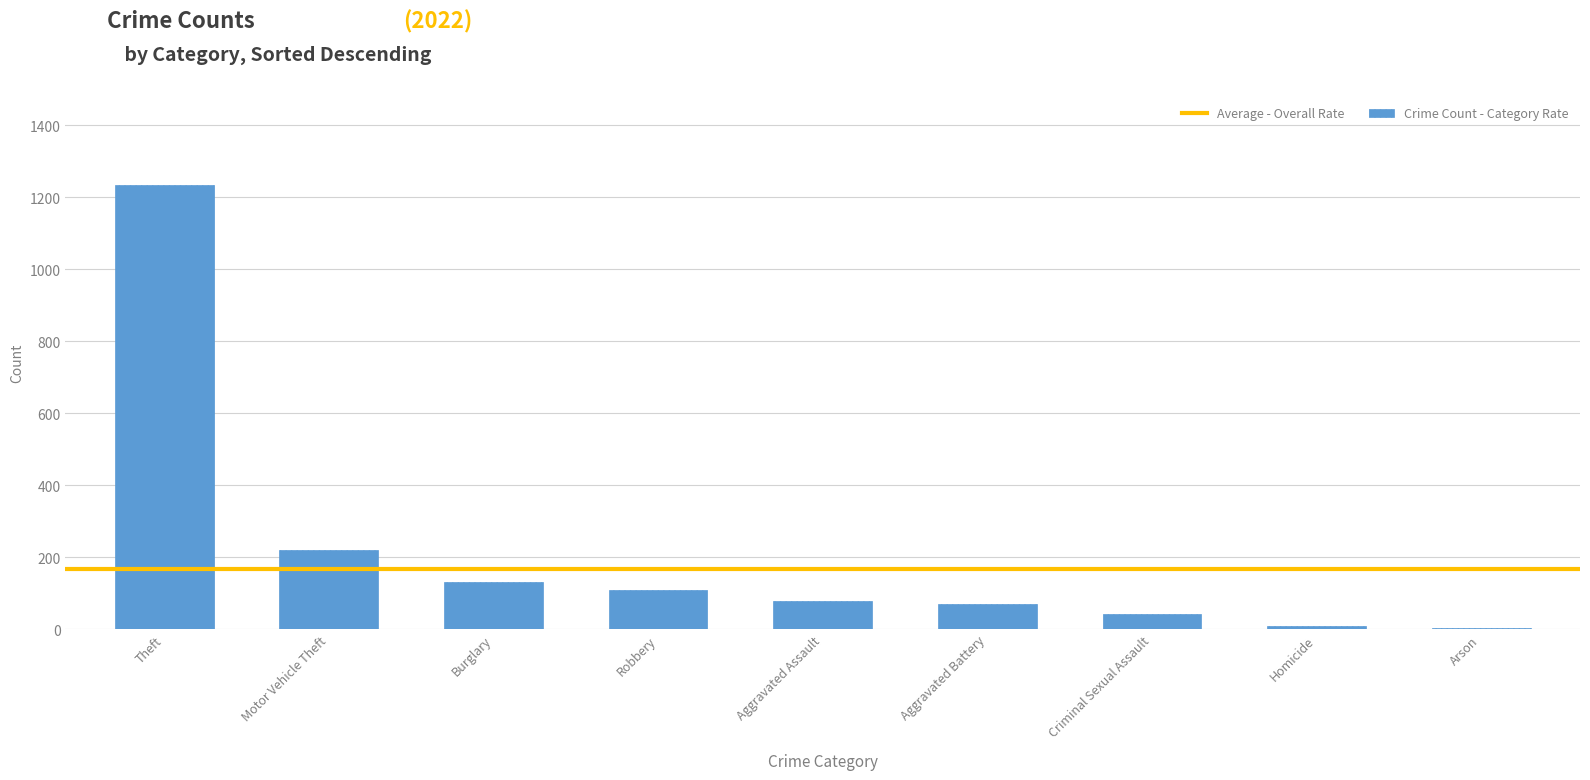

What is the greatest value displayed?

1235